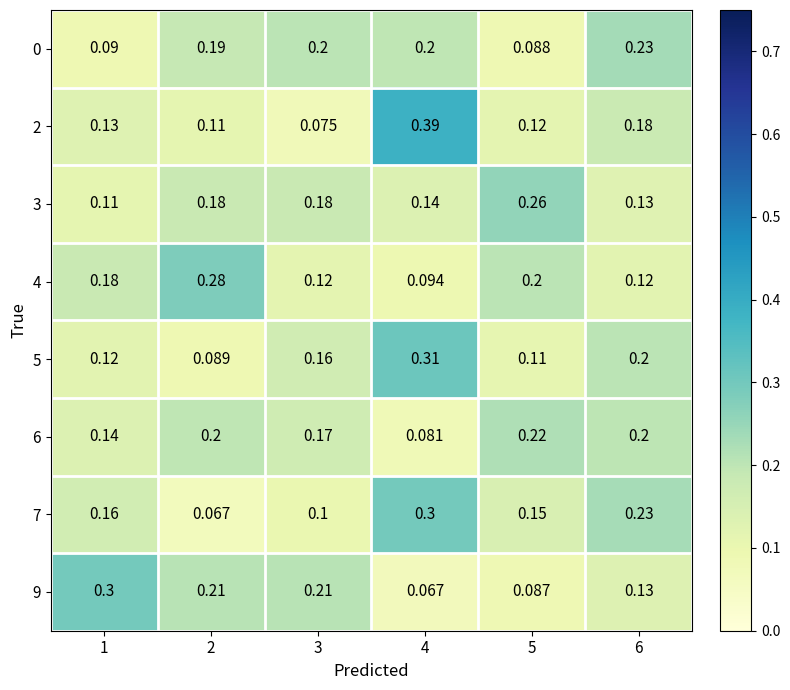

At which category does the chart reach its minimum across all series?

2